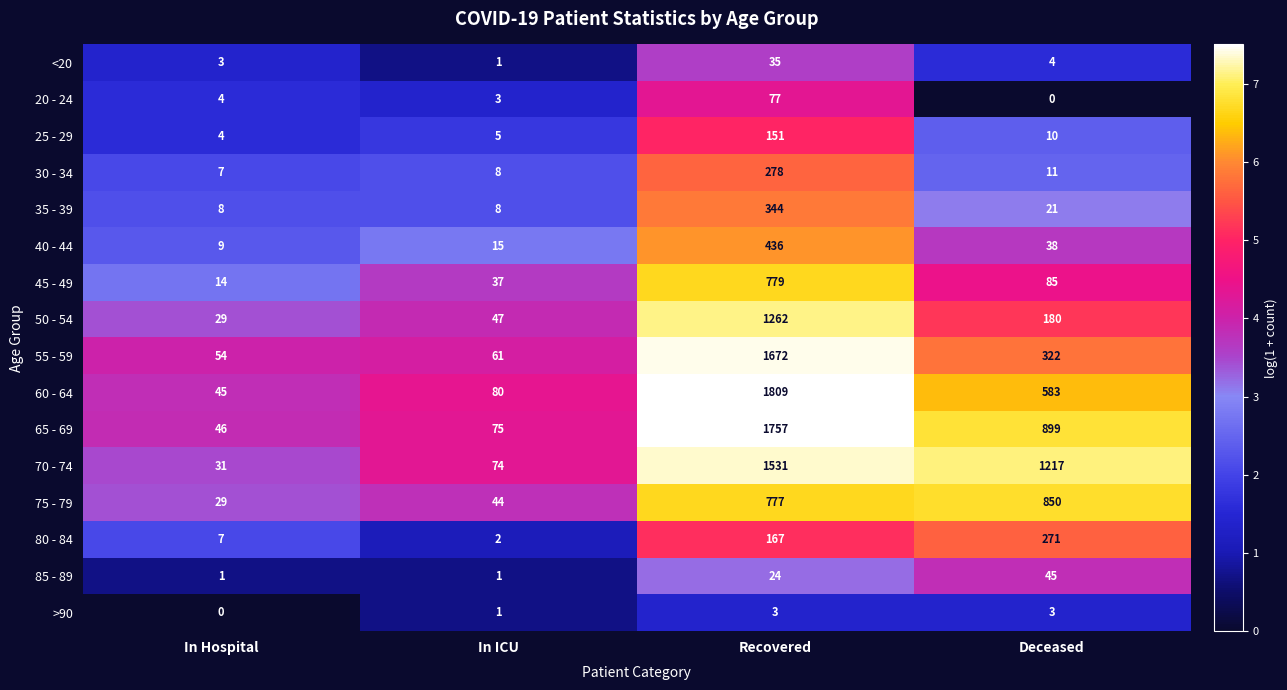

The 35 - 39 series shows 344 at Recovered. True or false?

True